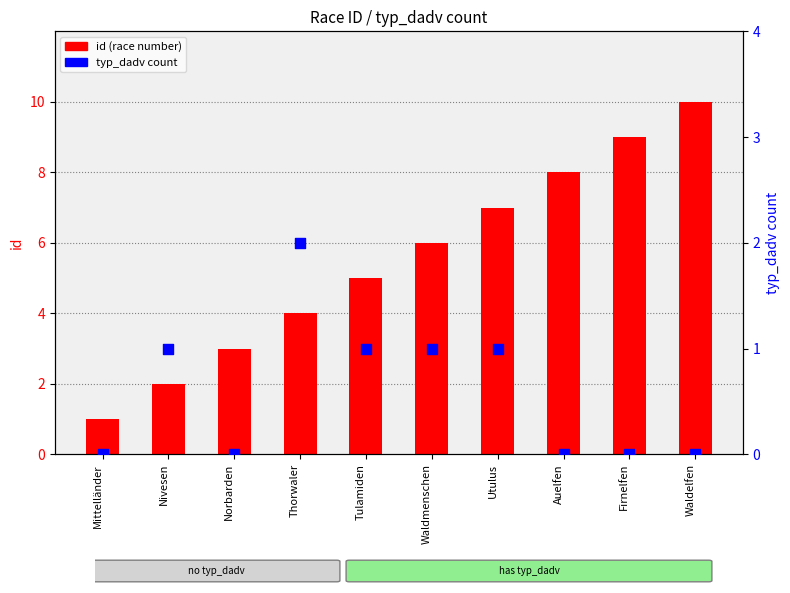

Is the value of id (race number) at Norbarden greater than the value of typ_dadv count at Waldmenschen?

Yes